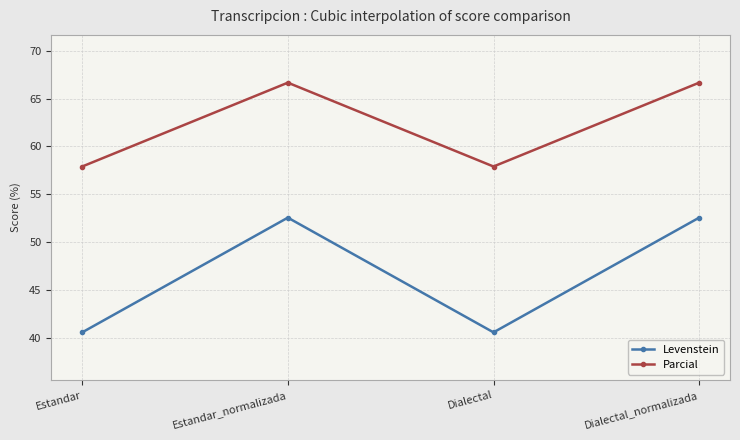

At which label does Parcial first exceed 66?

Estandar_normalizada